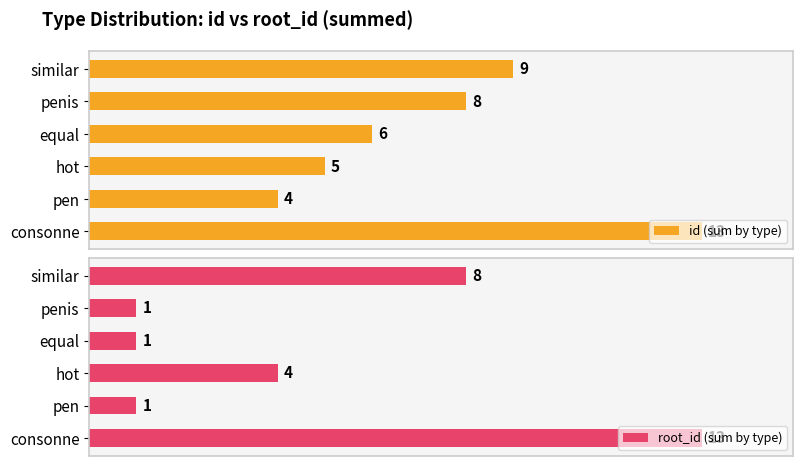

How many data points does each series have?

6